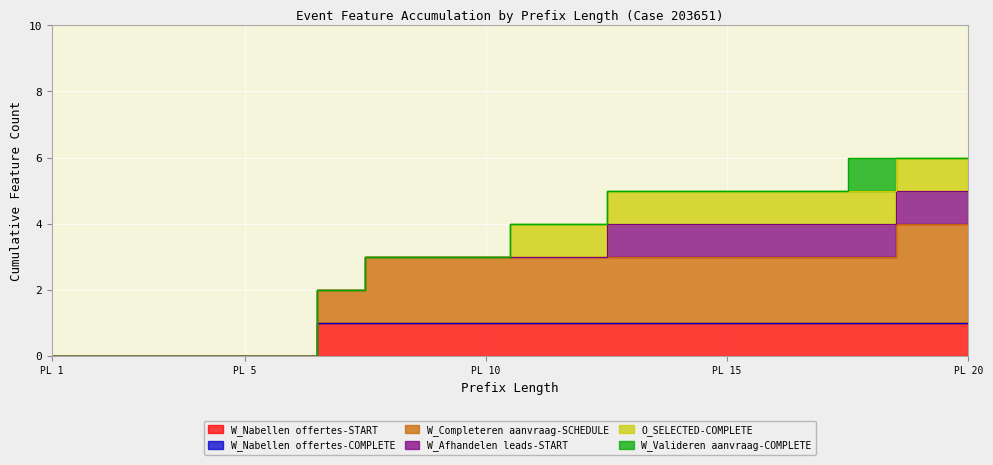

At how many categories does at least one series exceed 1?

13